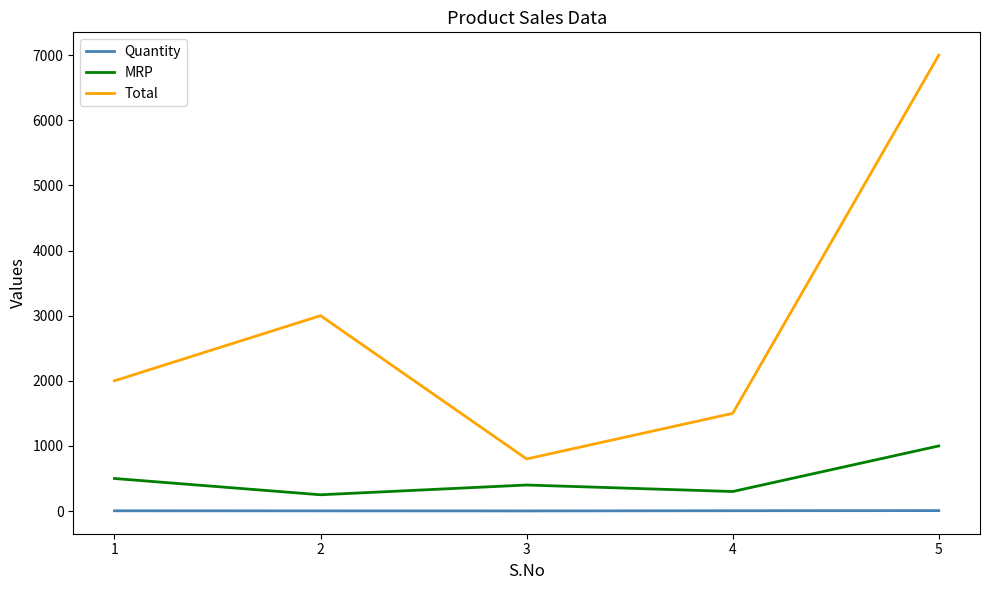

What is the minimum value for MRP?

250